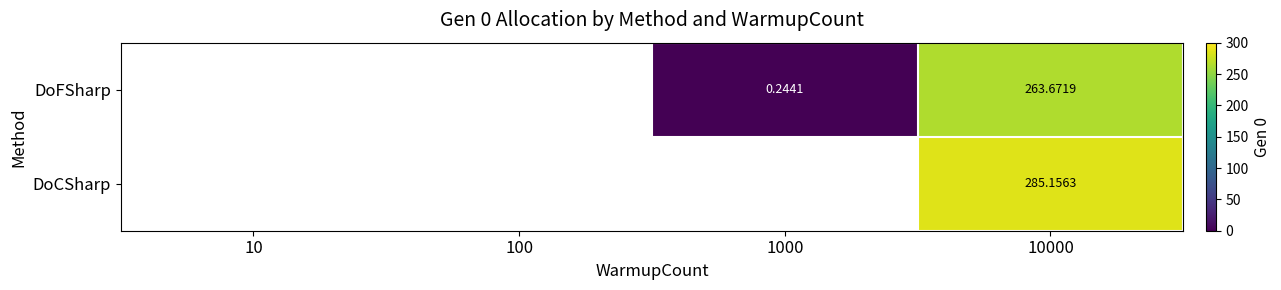

True or false: DoFSharp has a value of 263.7 at 10000.

True